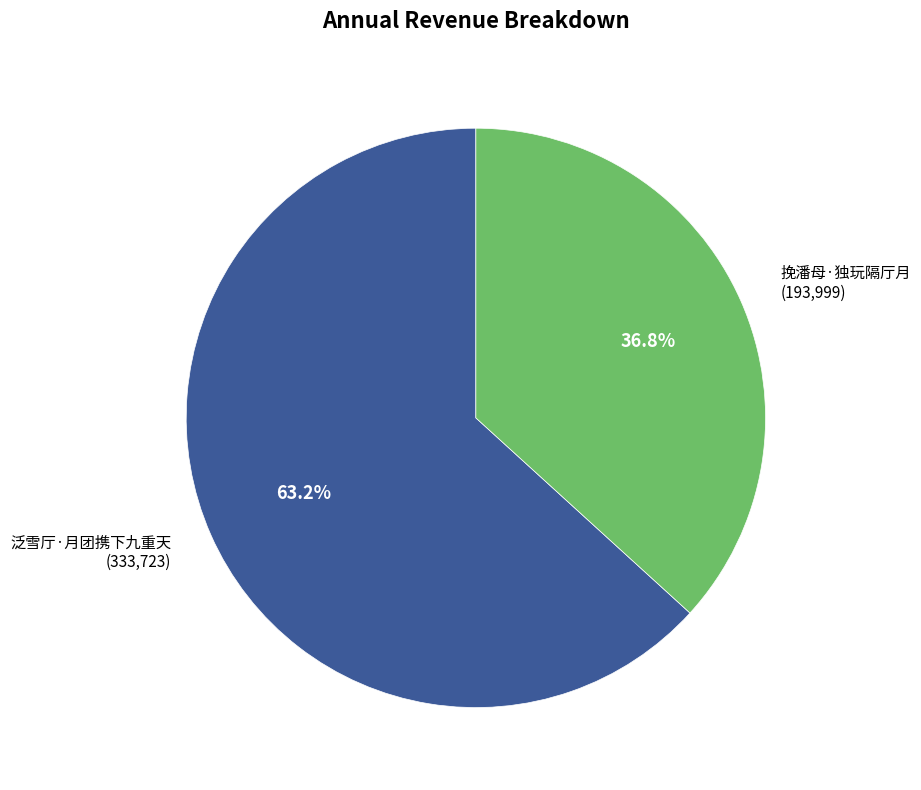

What percentage is NOT represented by 挽潘母·独玩隔厅月?

63.2%